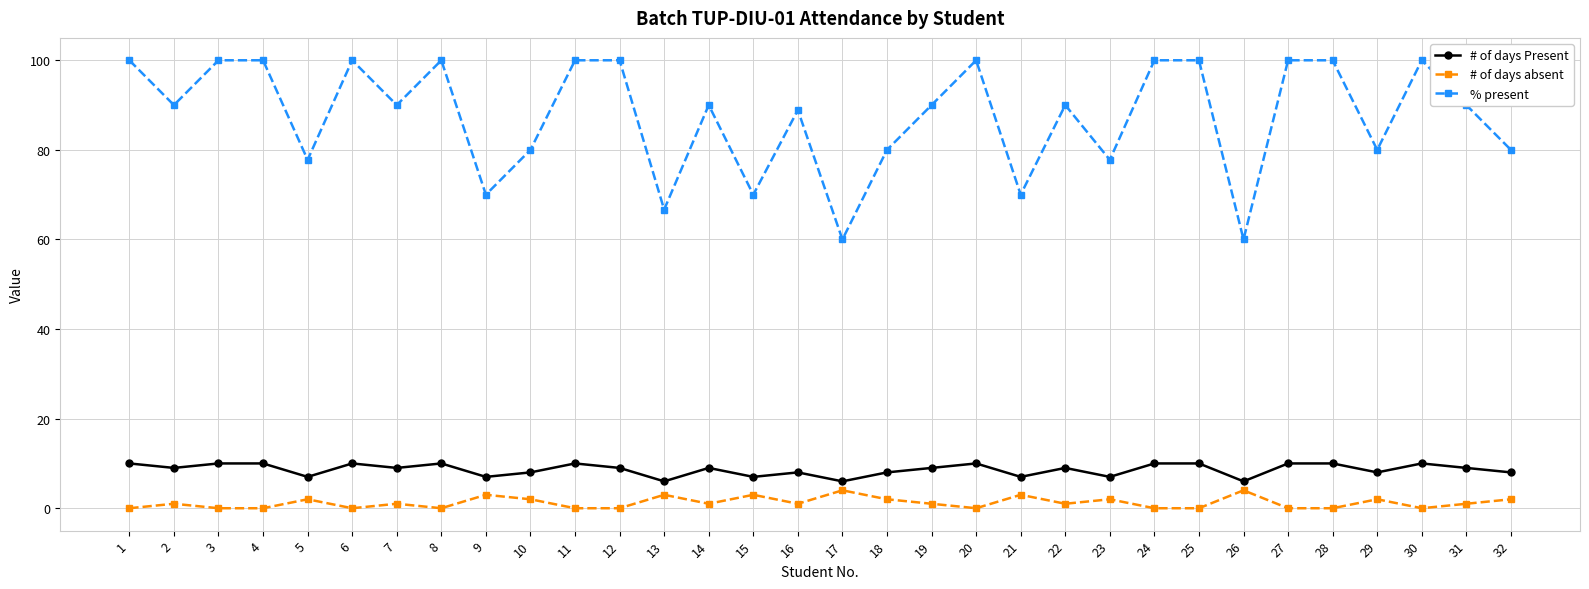

The % present series shows 70.0 at 21. True or false?

True